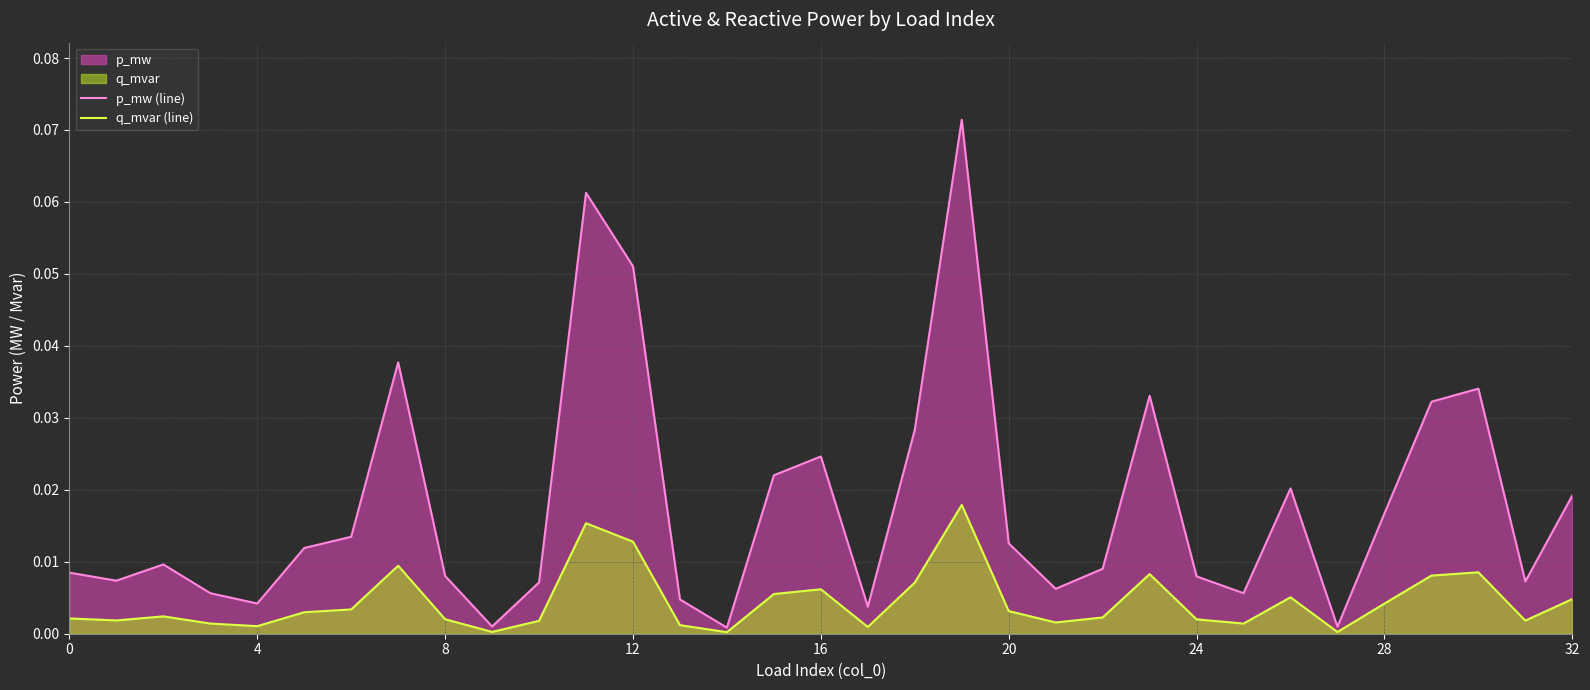

Rank the series by their average value, from lowest to highest.

q_mvar (line), p_mw (line)